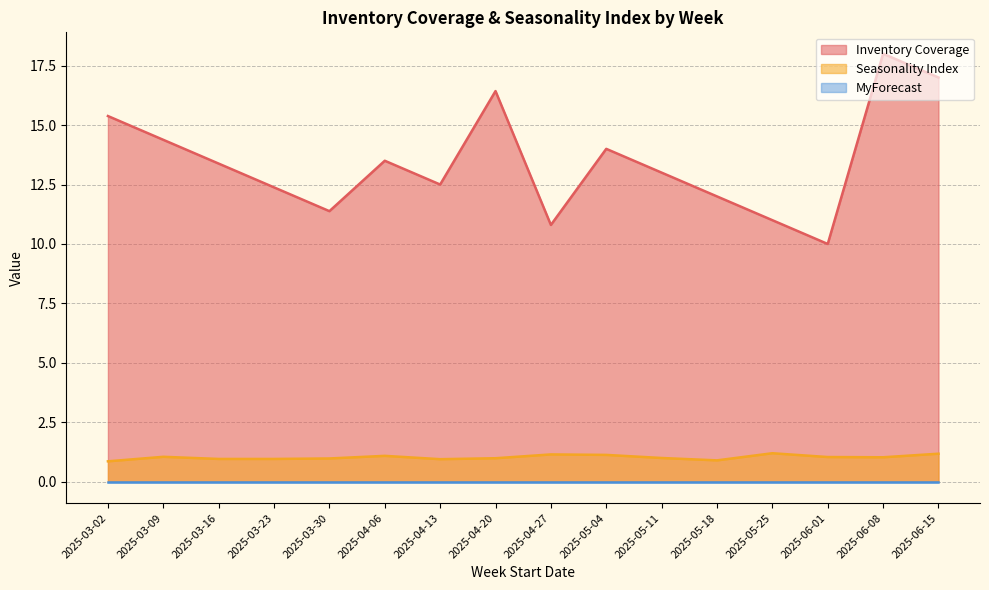

What is the value of the Seasonality Index point at the 2nd from the left?

1.1